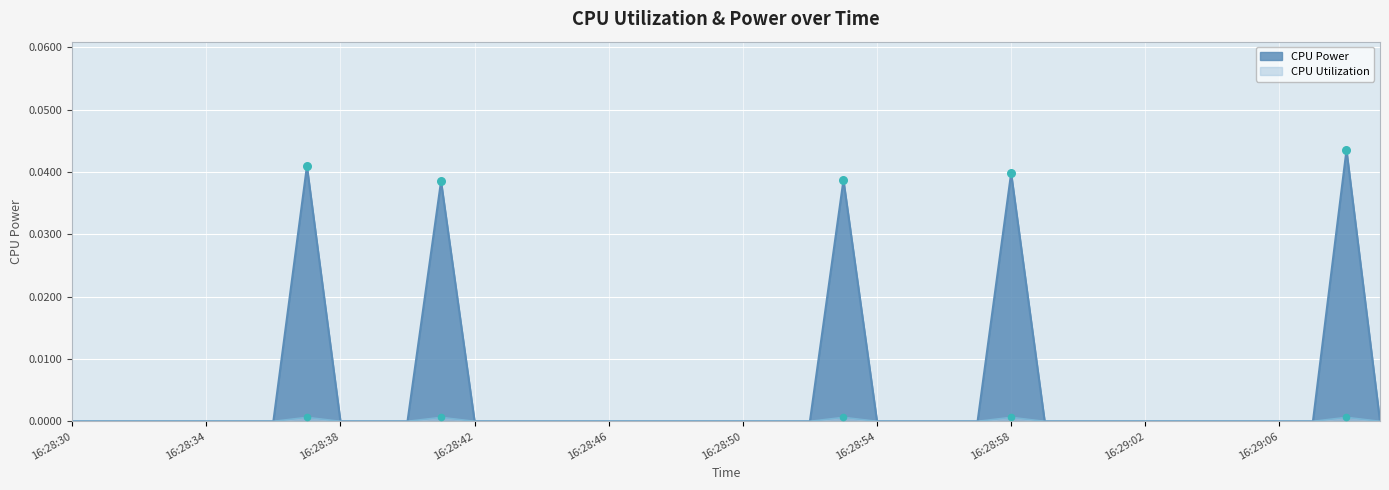

Which series has the largest total across all categories?

CPU Power